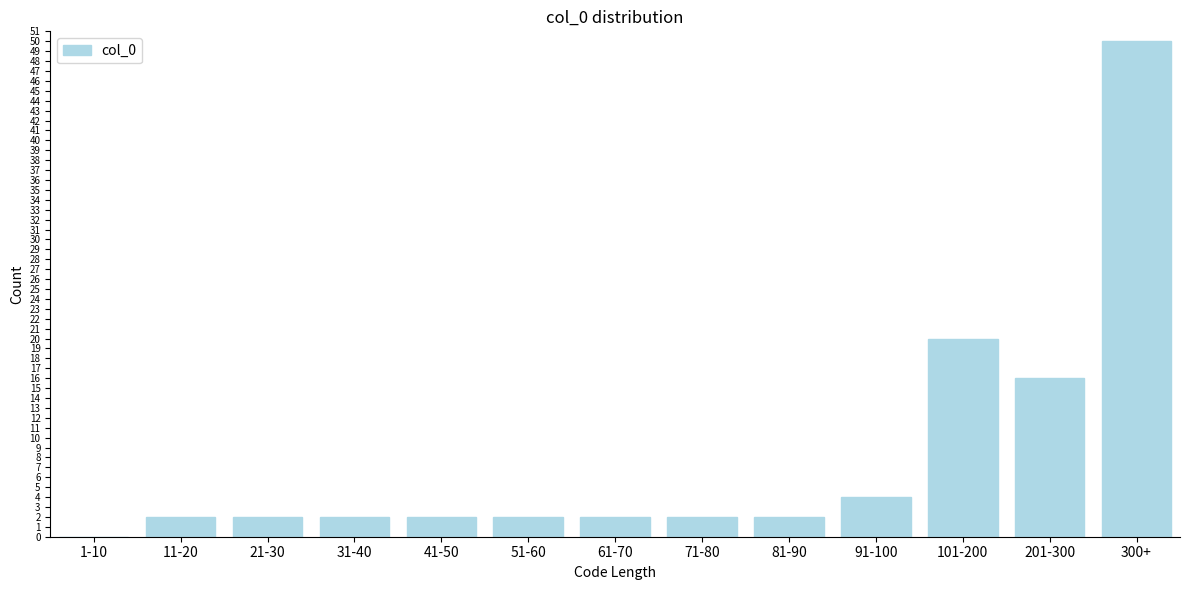

Reading left to right, list all the values displayed in this chart.

1-10=0	11-20=2	21-30=2	31-40=2	41-50=2	51-60=2	61-70=2	71-80=2	81-90=2	91-100=4	101-200=20	201-300=16	300+=50